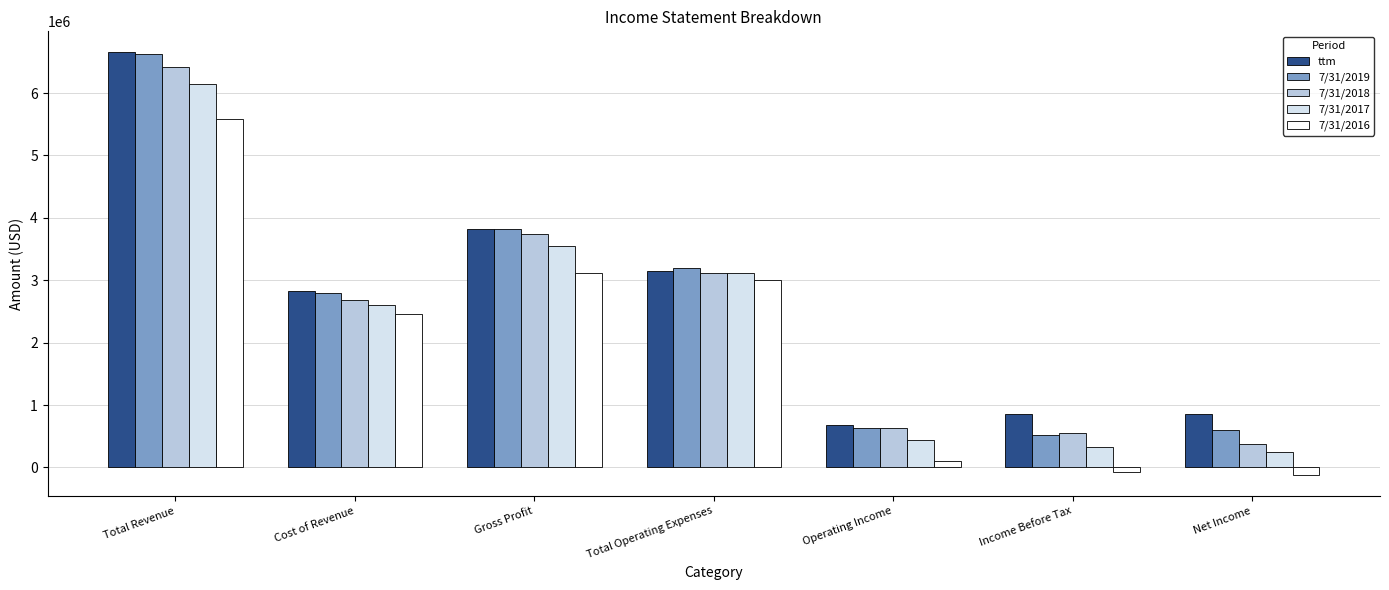

Between Total Revenue and Operating Income, which series saw the biggest shift?

7/31/2019